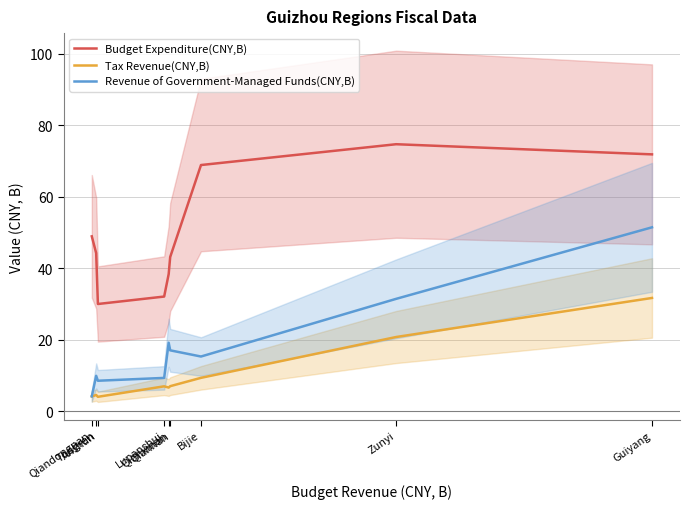

What is the average value of the Tax Revenue(CNY,B) series?

10.6